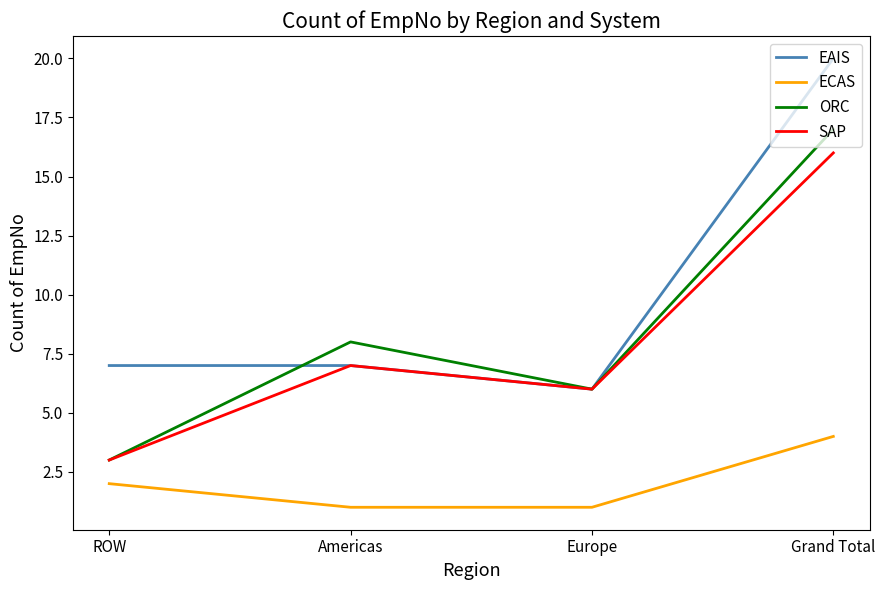

What is the total value across all series at Grand Total?

57